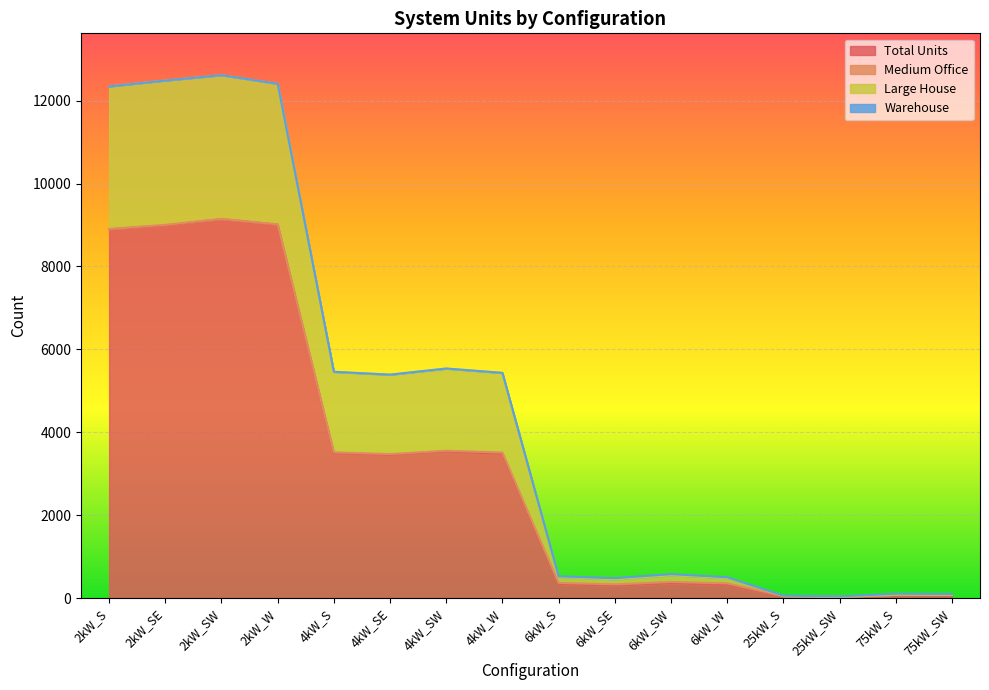

What position from the right is 4kW_SW?

10